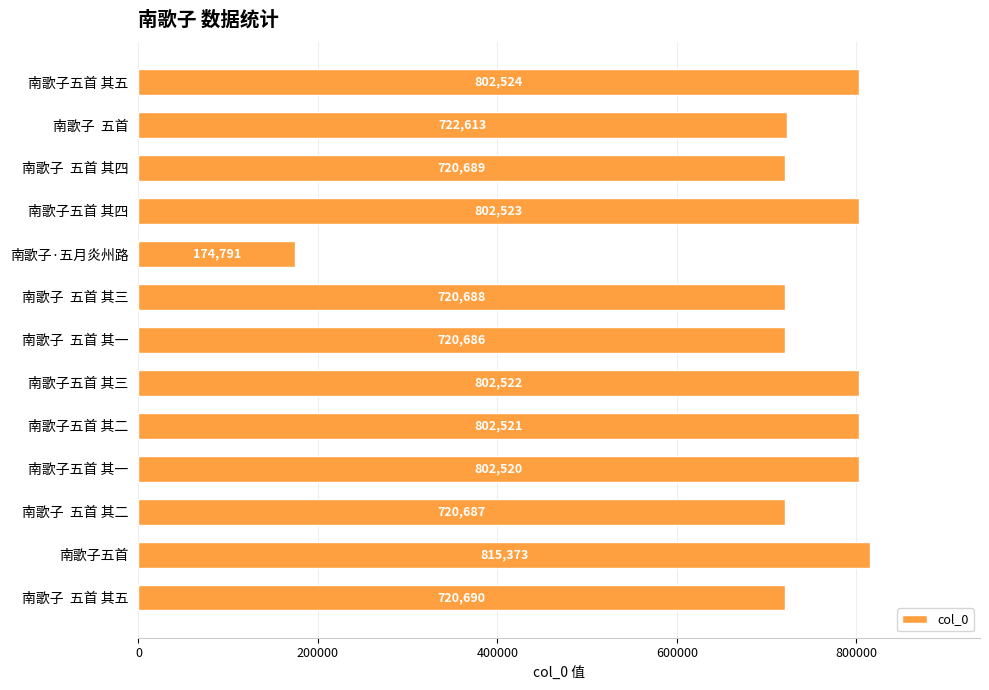

How many categories are shown in the chart?

13